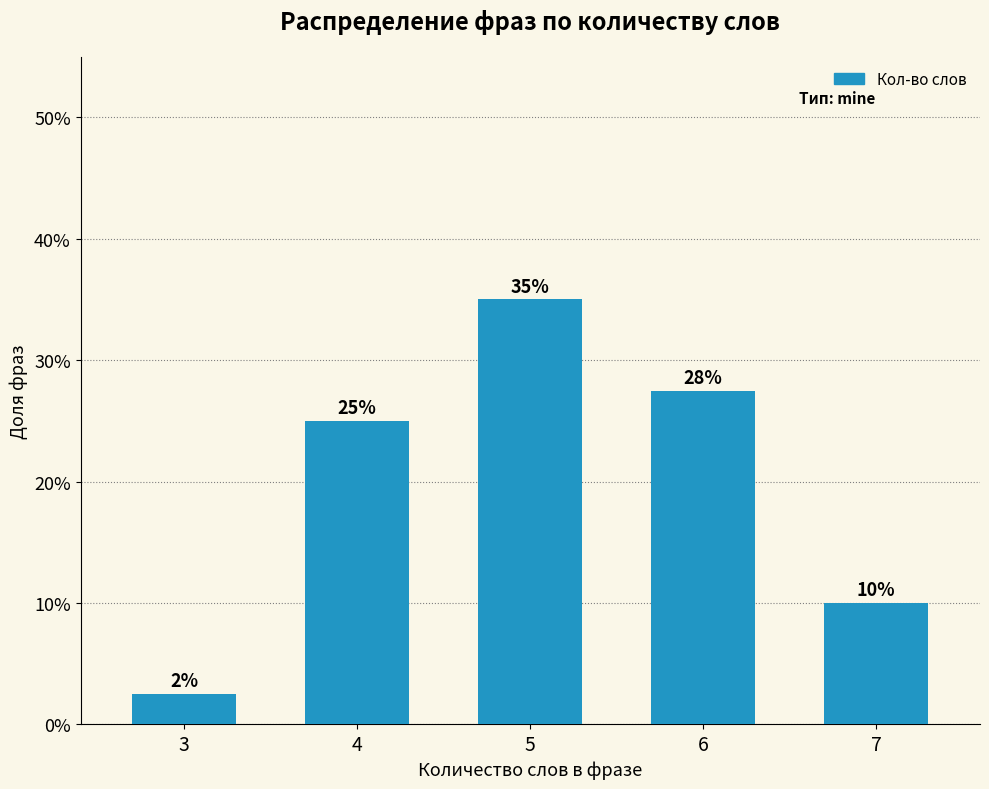

What is the change in value from 3 to 4?

+22.5